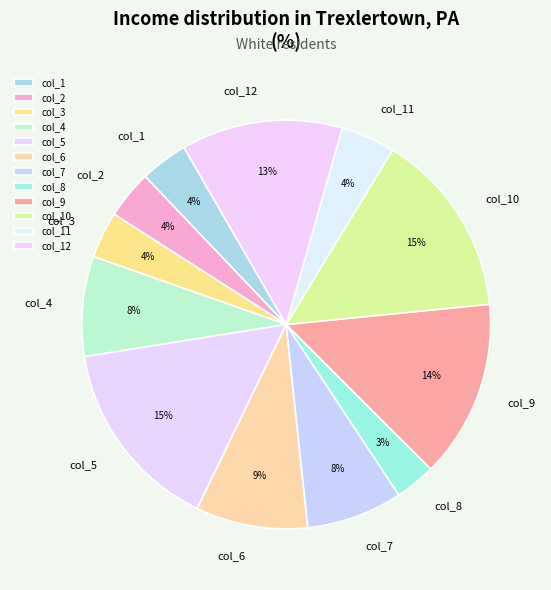

Does col_3 represent more than half of the total?

No